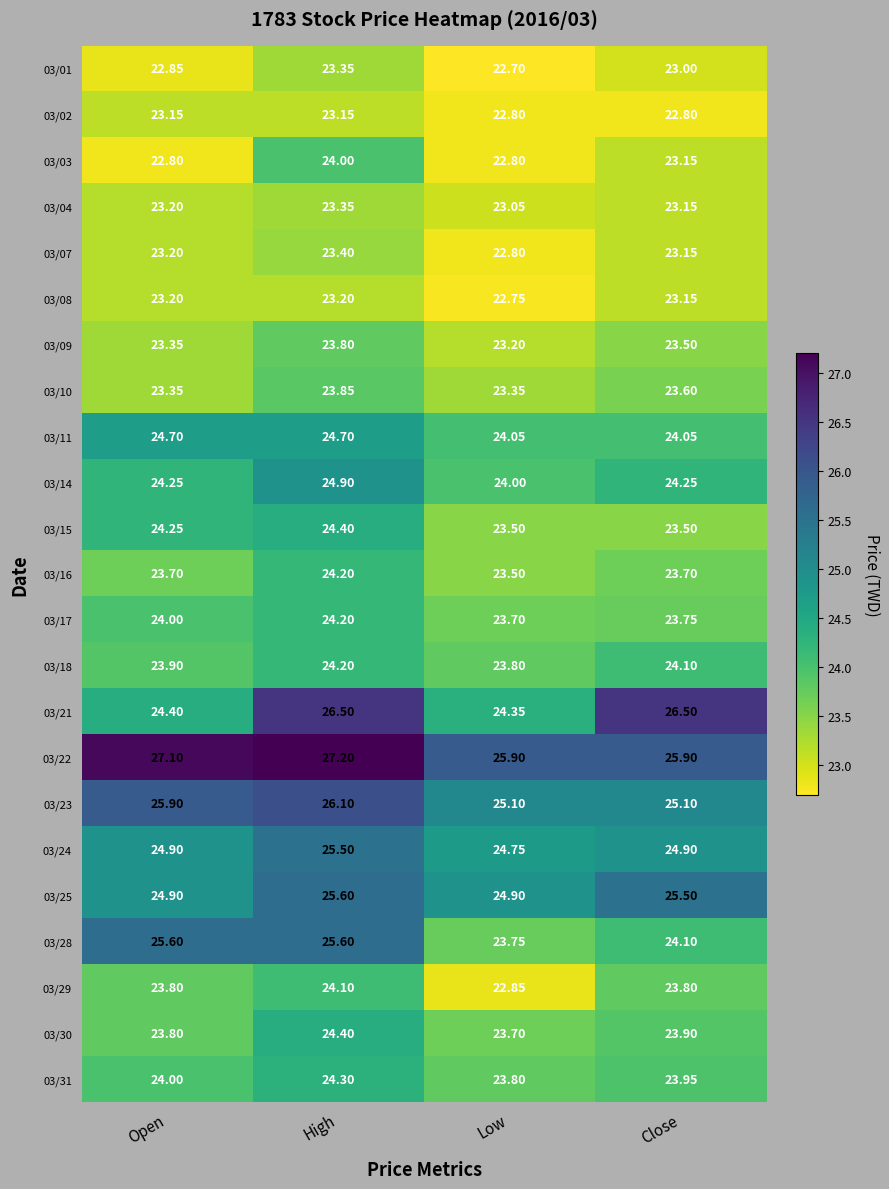

Which category has the lowest value across all series?

Low